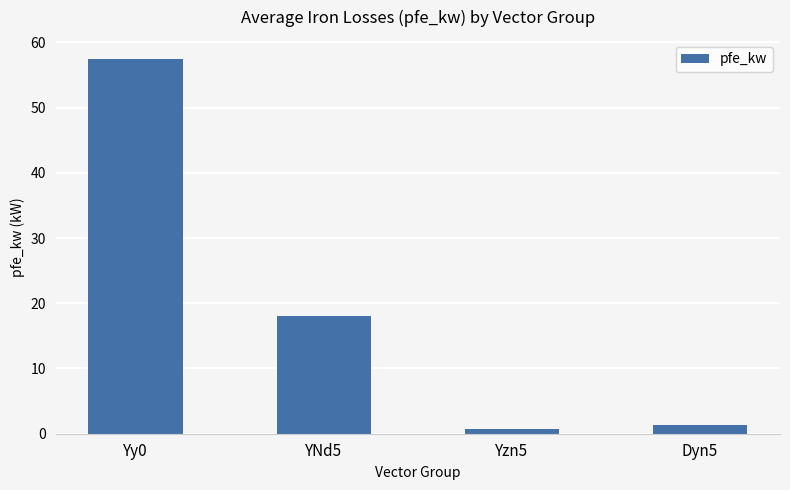

What is the greatest value displayed?

57.5